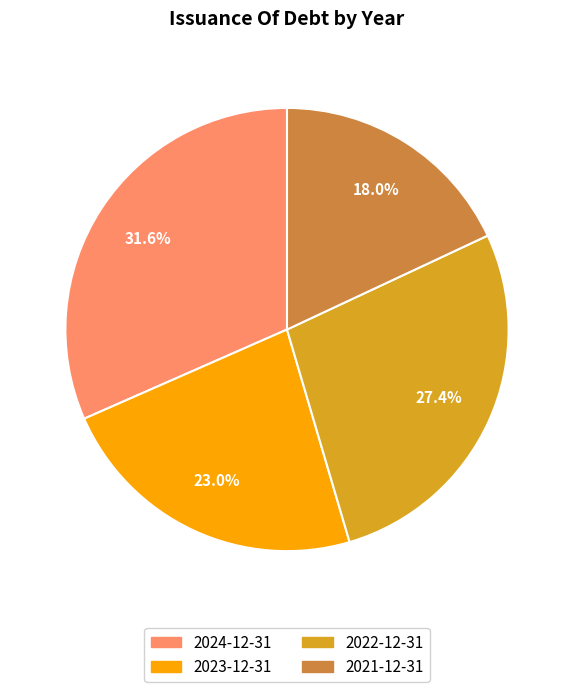

Approximately how many times larger is the value at 2024-12-31 compared to 2023-12-31?

1.4